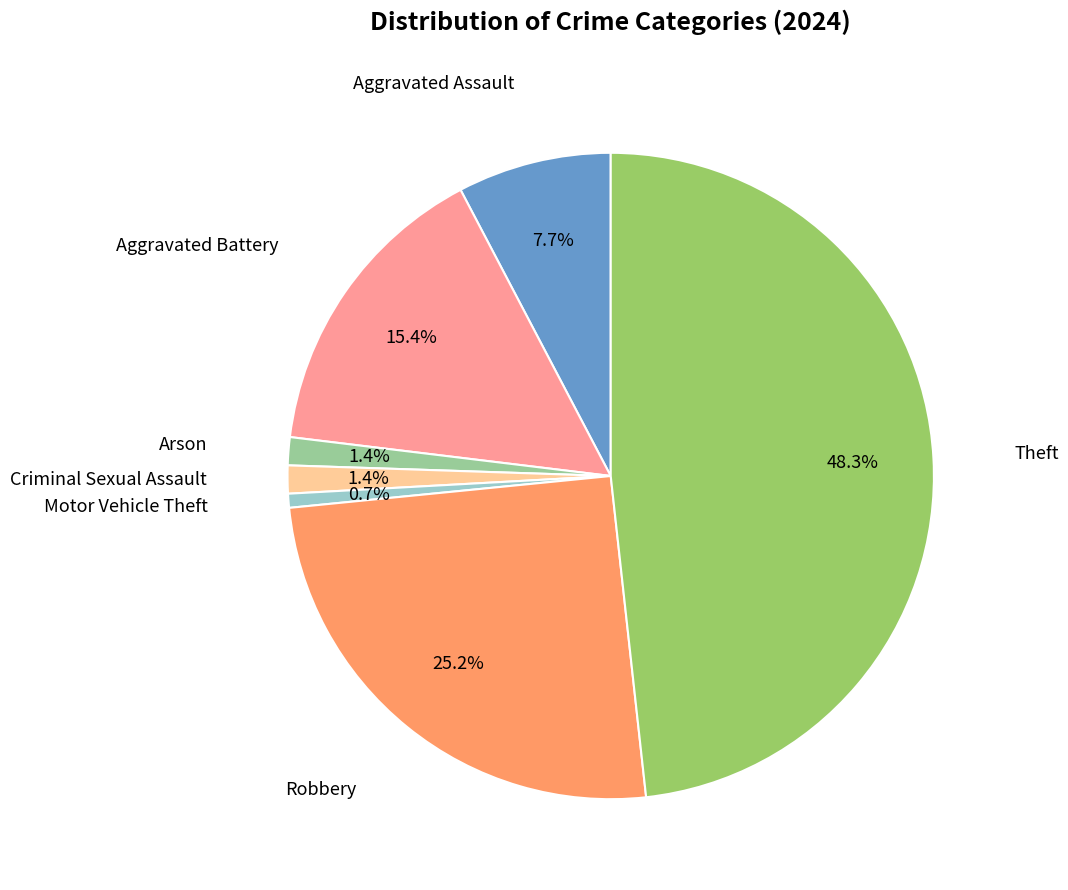

Is there any slice that represents more than half of the pie?

No